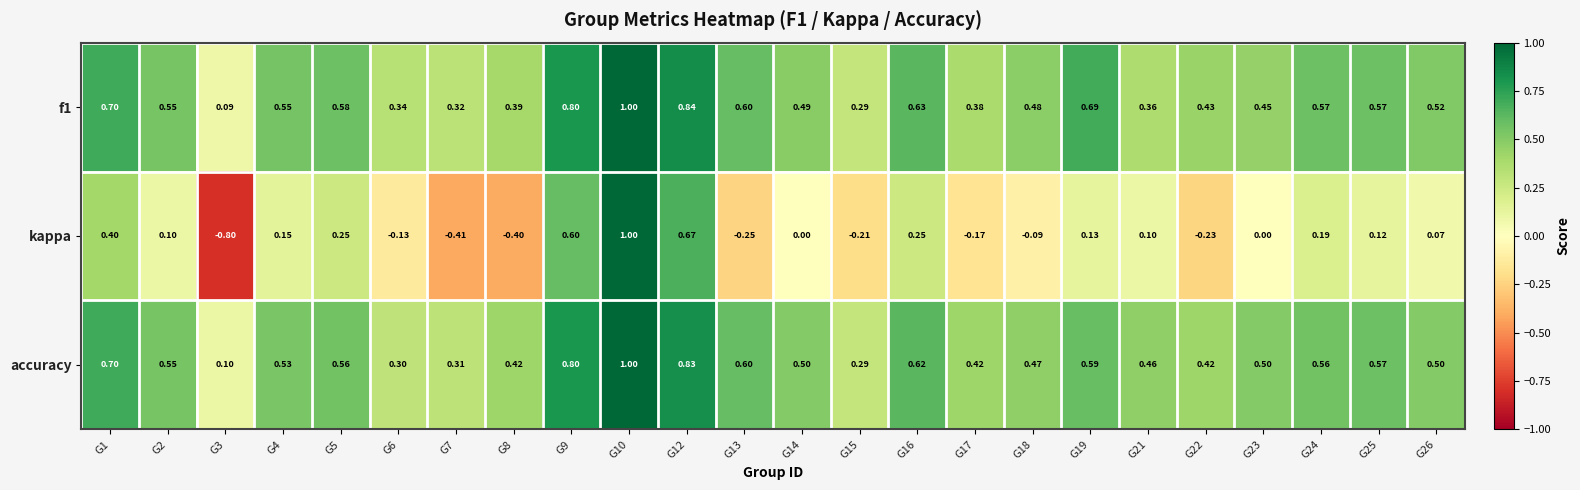

Which series changed the most between G5 and G22?

kappa